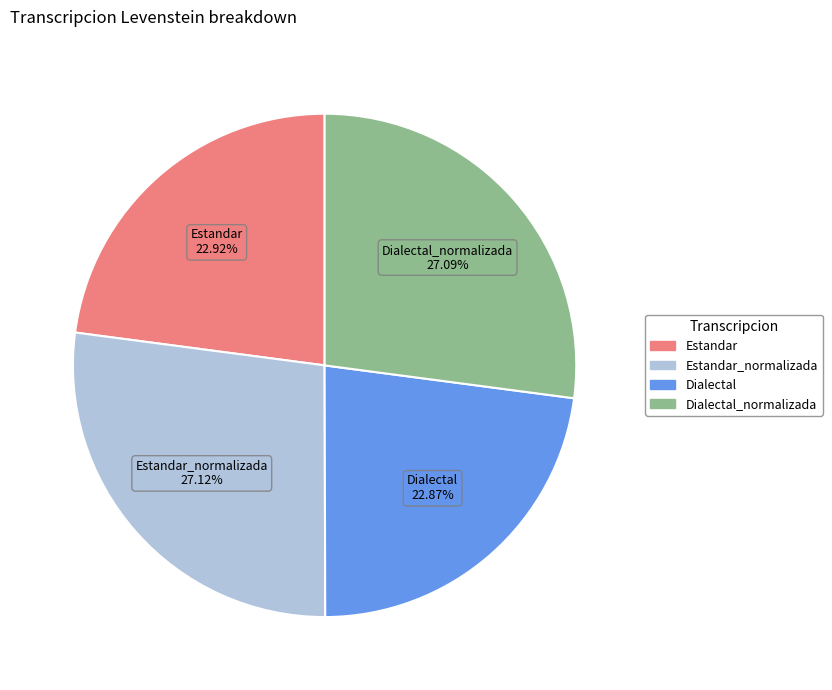

Is there any slice that represents more than half of the pie?

No